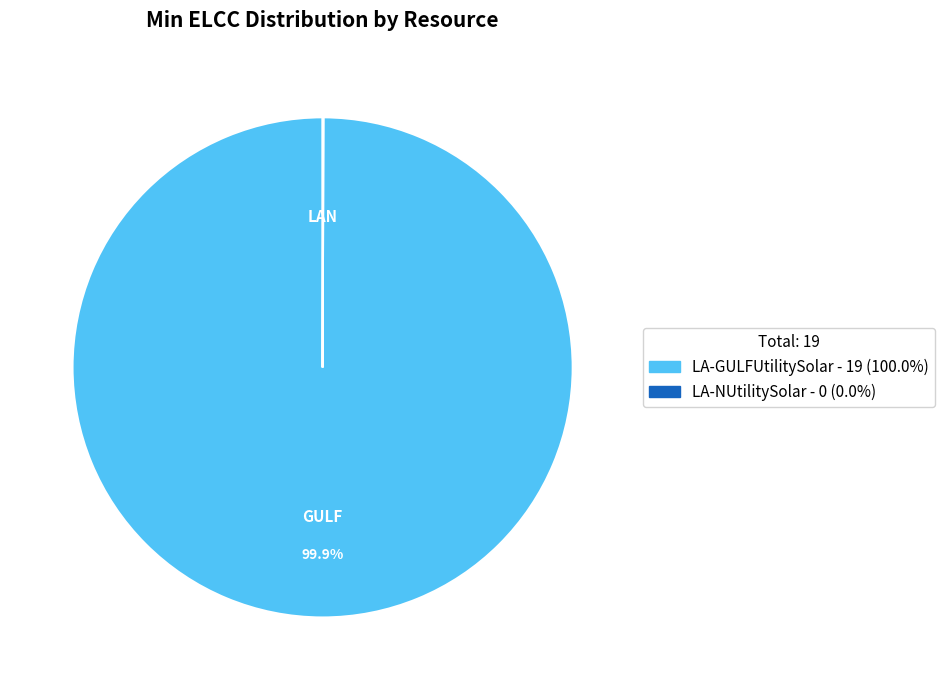

What is the largest slice in the pie chart?

LA-GULFUtilitySolar